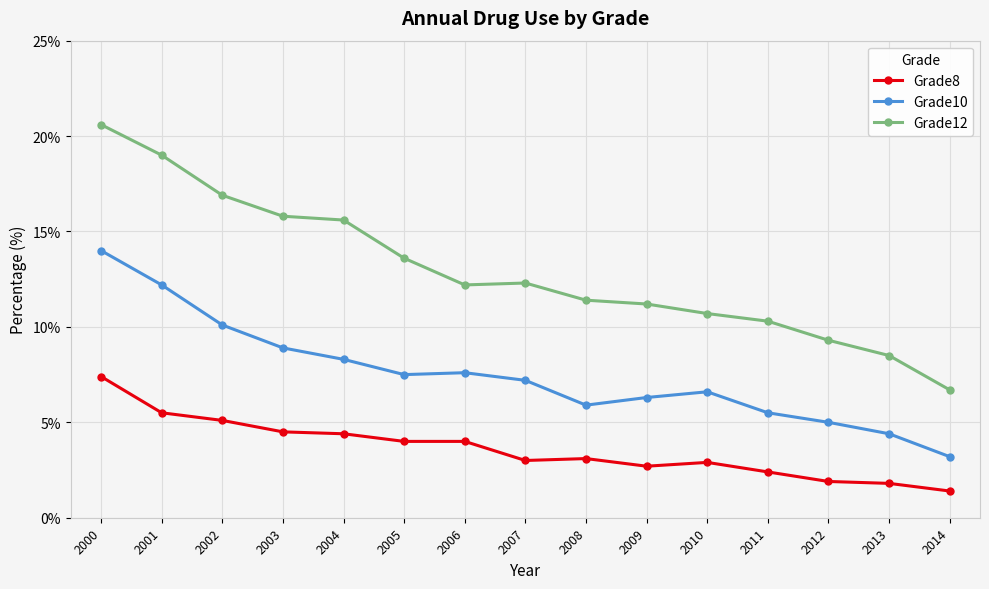

What is the difference between the maximum and second lowest values in the Grade12 series?

12.1